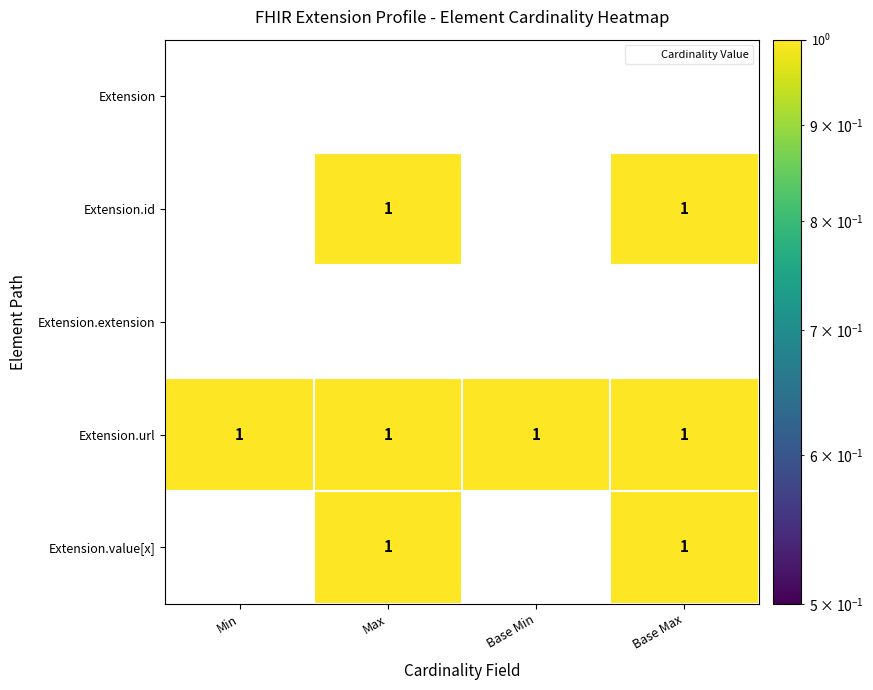

Reading left to right, transcribe all the data shown in this chart.

Extension: Min=0	Max=0	Base Min=0	Base Max=0
Extension.id: Min=0	Max=1	Base Min=0	Base Max=1
Extension.extension: Min=0	Max=0	Base Min=0	Base Max=0
Extension.url: Min=1	Max=1	Base Min=1	Base Max=1
Extension.value[x]: Min=0	Max=1	Base Min=0	Base Max=1